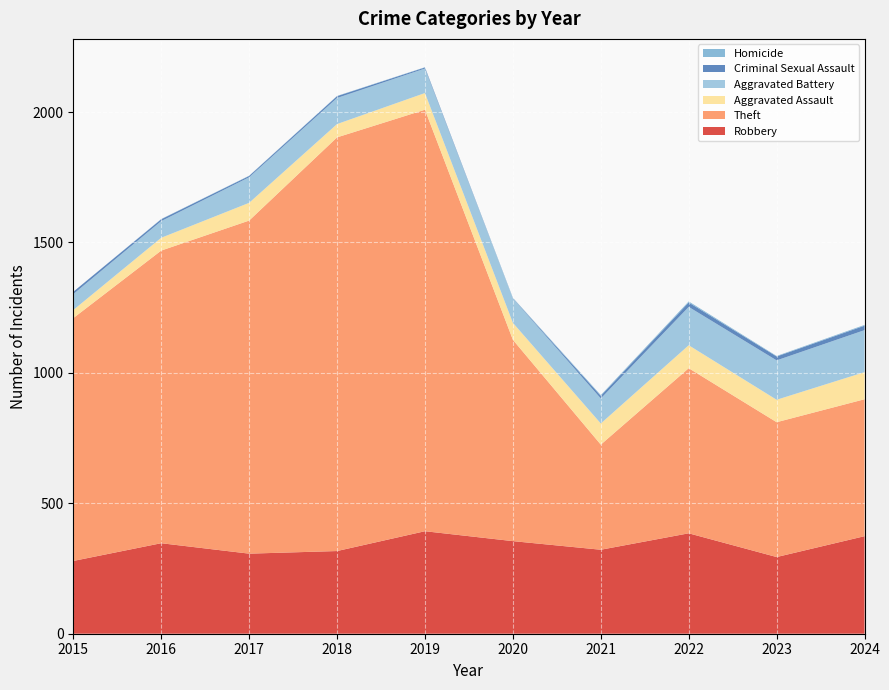

Reading left to right, list all the values displayed in this chart.

Robbery: 2015=279	2016=347	2017=307	2018=317	2019=393	2020=355	2021=322	2022=385	2023=294	2024=374
Theft: 2015=931	2016=1122	2017=1277	2018=1586	2019=1616	2020=772	2021=403	2022=633	2023=517	2024=525
Aggravated Assault: 2015=31	2016=49	2017=68	2018=51	2019=64	2020=65	2021=81	2022=88	2023=86	2024=104
Aggravated Battery: 2015=61	2016=64	2017=98	2018=100	2019=94	2020=93	2021=96	2022=147	2023=151	2024=161
Criminal Sexual Assault: 2015=9	2016=7	2017=5	2018=7	2019=4	2020=1	2021=10	2022=17	2023=15	2024=17
Homicide: 2015=0	2016=1	2017=1	2018=1	2019=1	2020=2	2021=3	2022=4	2023=2	2024=3